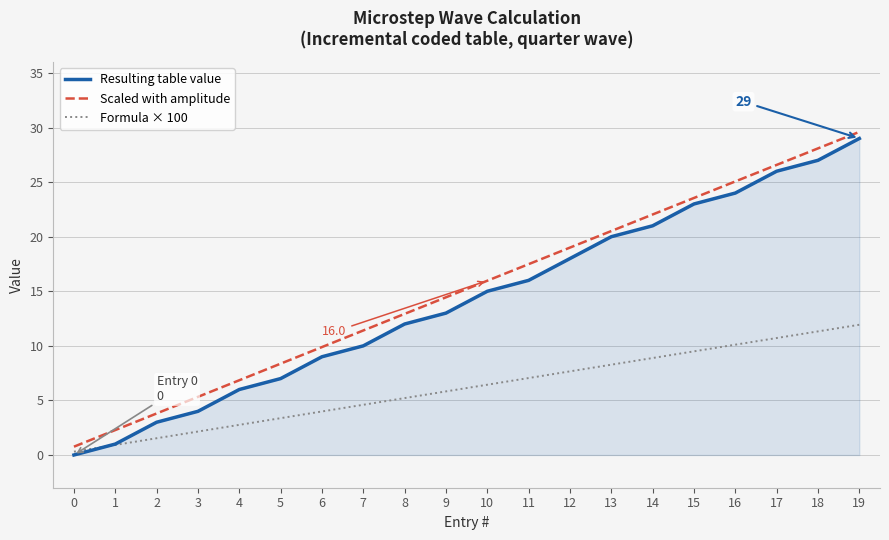

What is the sum of all Resulting table value values?

284.0